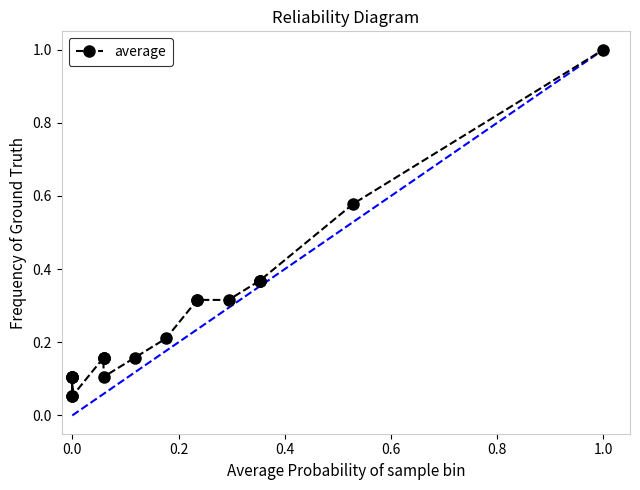

True or false: the data shows 0.1 at 0.0.

False